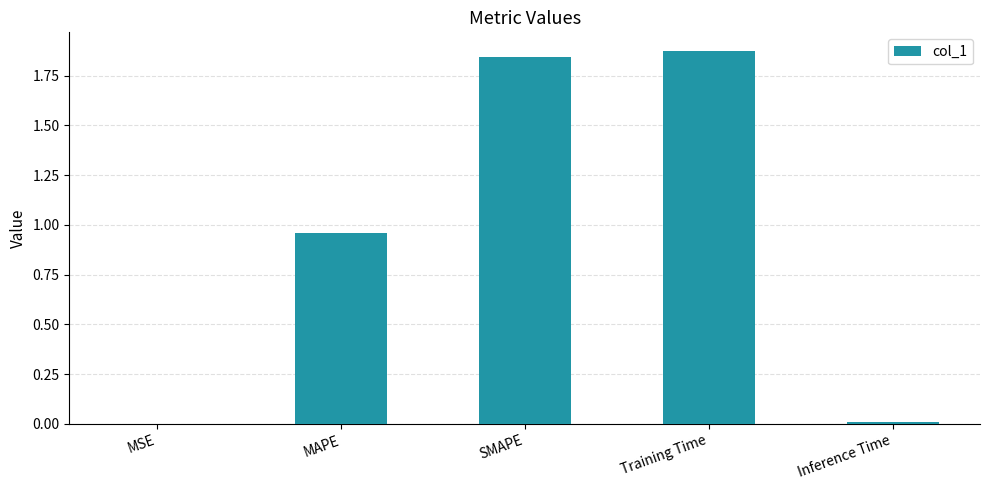

The value at MAPE is 1.6. True or false?

False